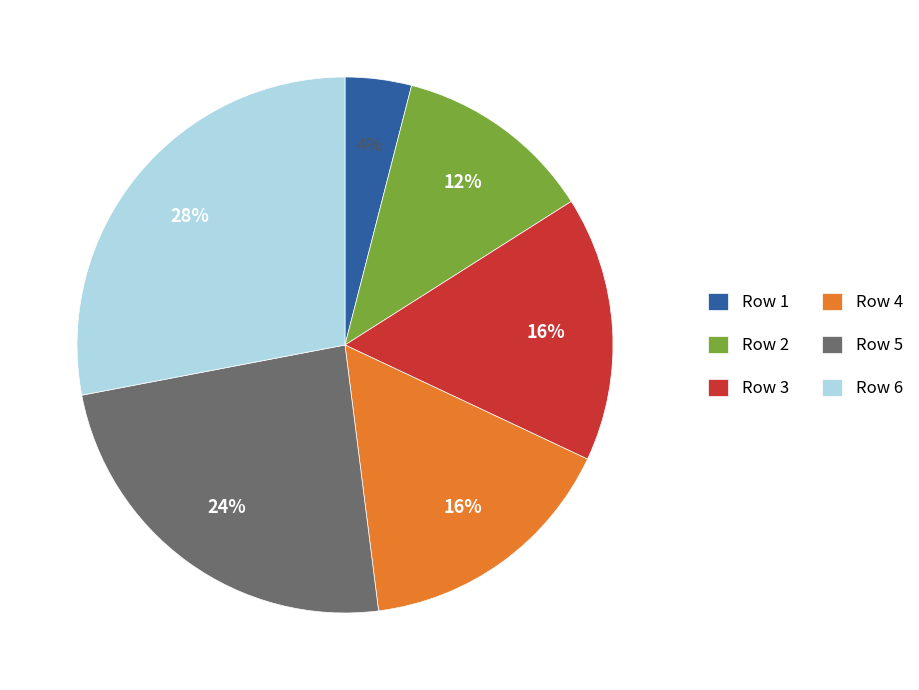

Count the number of slices in the pie.

6